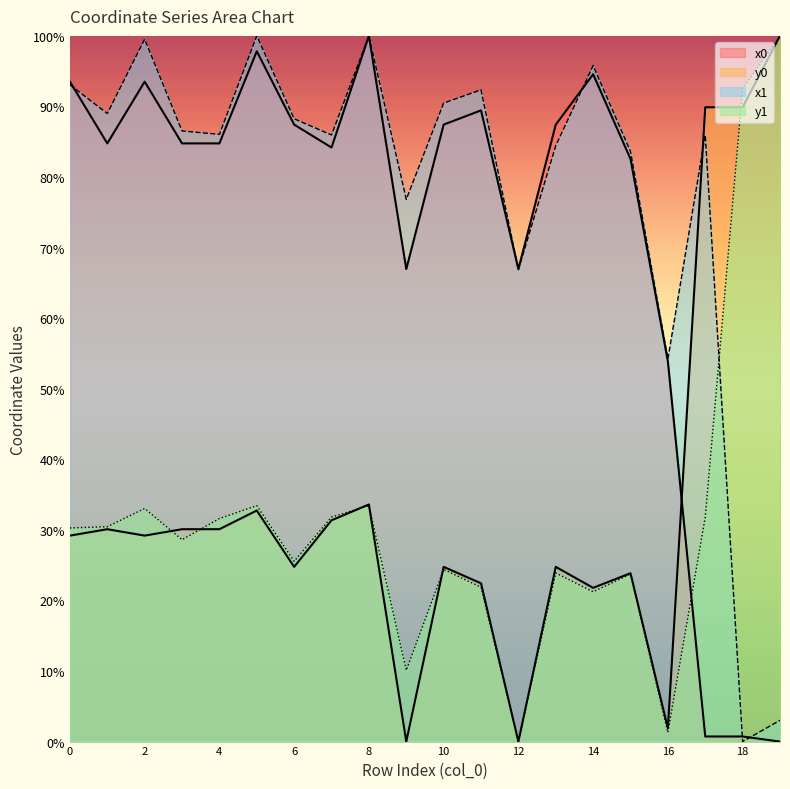

What value does the x0 series have at 17?

0.7